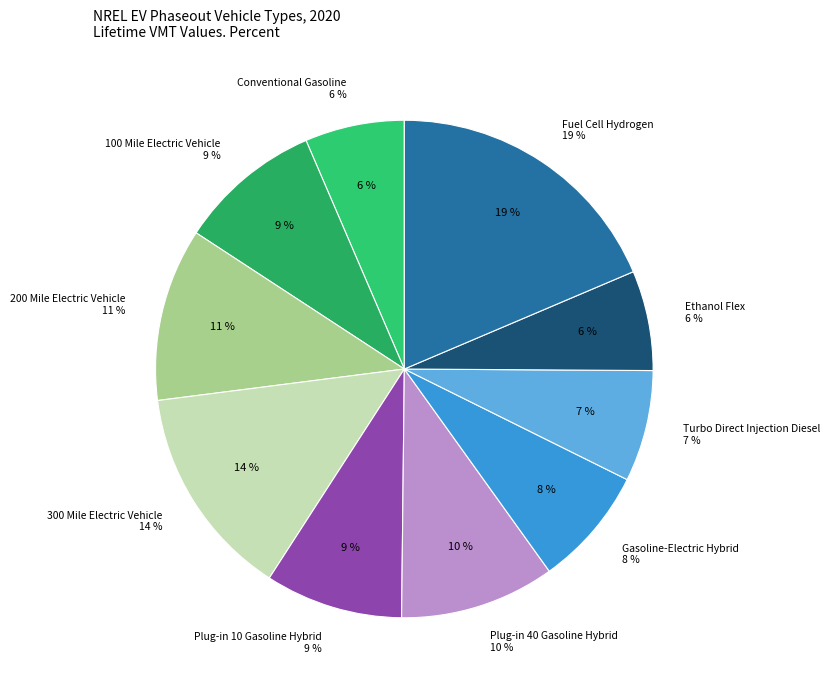

Rank the categories by value from highest to lowest.

Fuel Cell Hydrogen, 300 Mile Electric Vehicle, 200 Mile Electric Vehicle, Plug-in 40 Gasoline Hybrid, 100 Mile Electric Vehicle, Plug-in 10 Gasoline Hybrid, Gasoline-Electric Hybrid, Turbo Direct Injection Diesel, Ethanol Flex, Conventional Gasoline